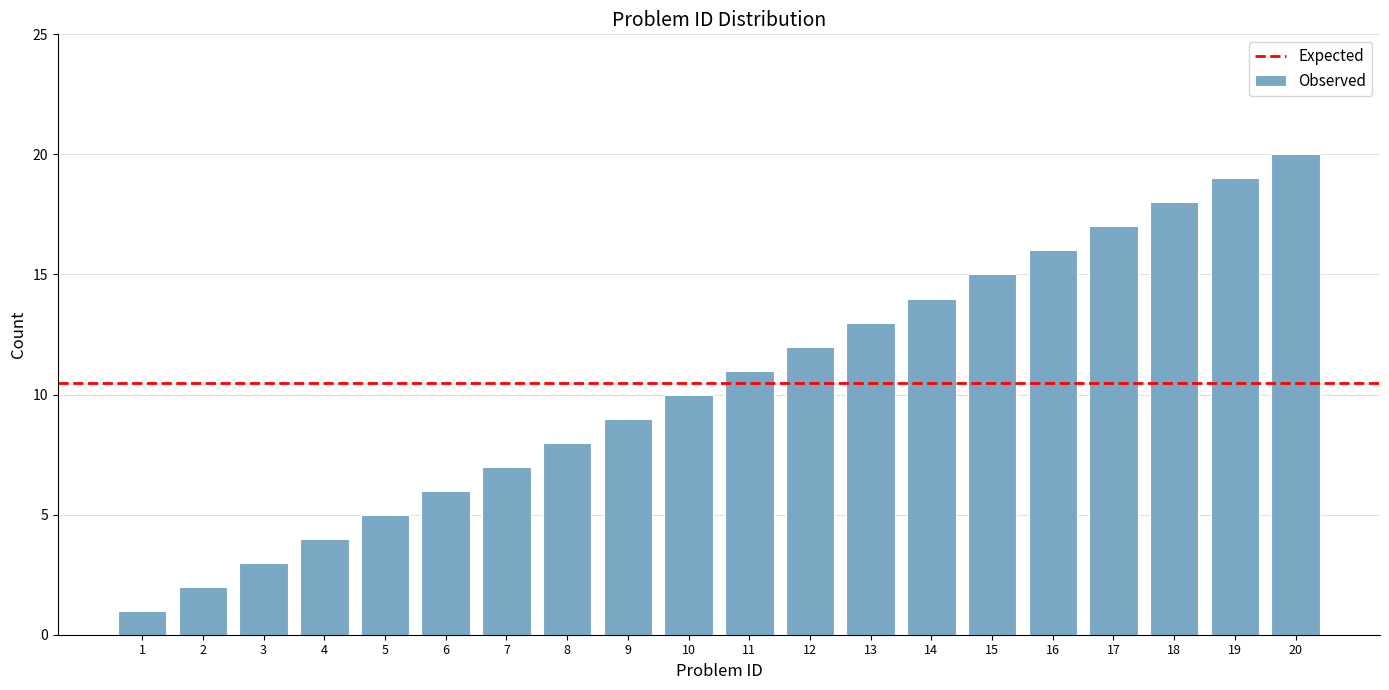

What is the minimum value shown in the chart?

1